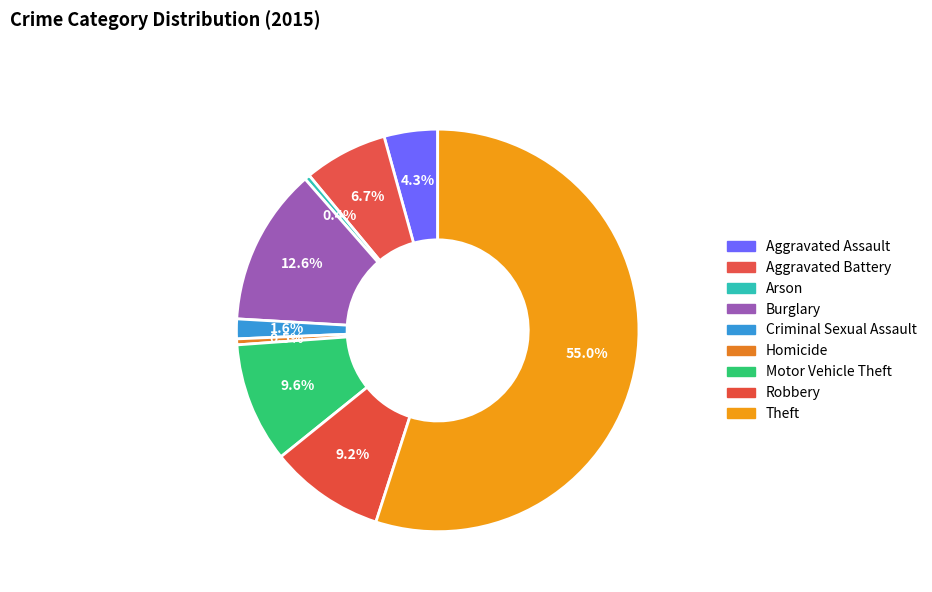

How many segments does this pie chart have?

9